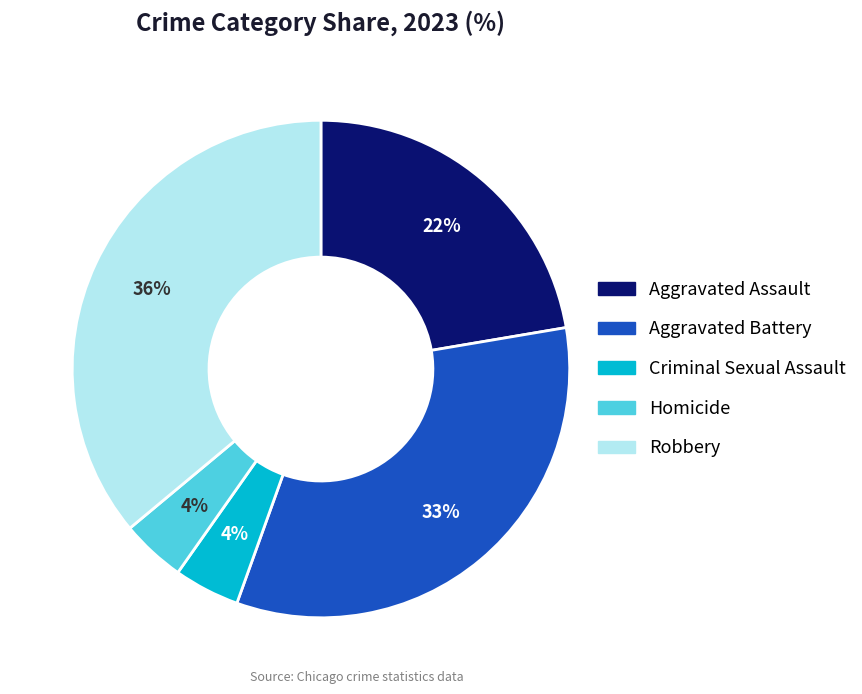

How many segments does this pie chart have?

5